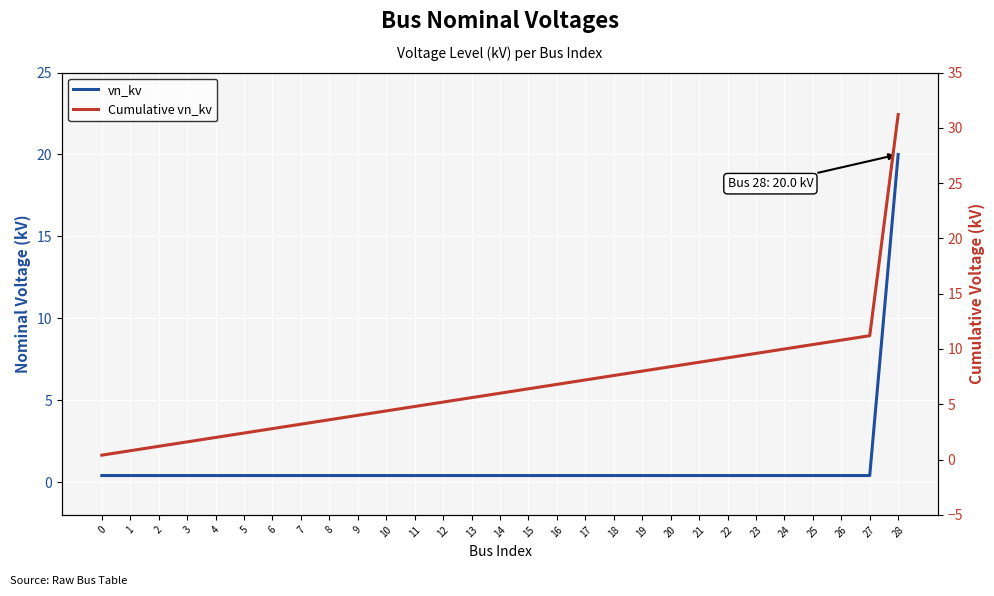

How many values in the Cumulative vn_kv series are below 6?

14